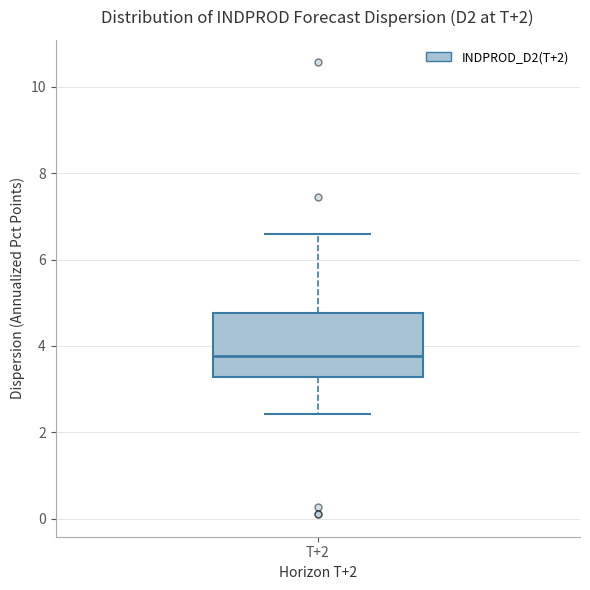

Where does the median line of the box for T+2 sit on the y-axis? The values are not printed on the chart, so give them approximately, as read against the axis.

3.8